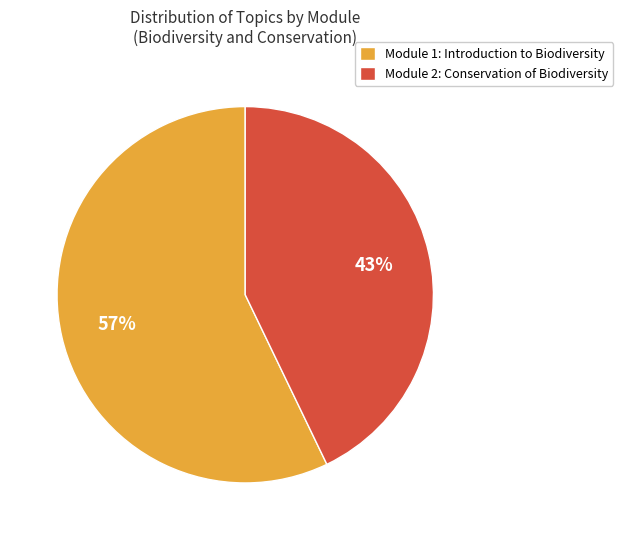

Which category has the smallest portion of the pie?

Module 2: Conservation of Biodiversity